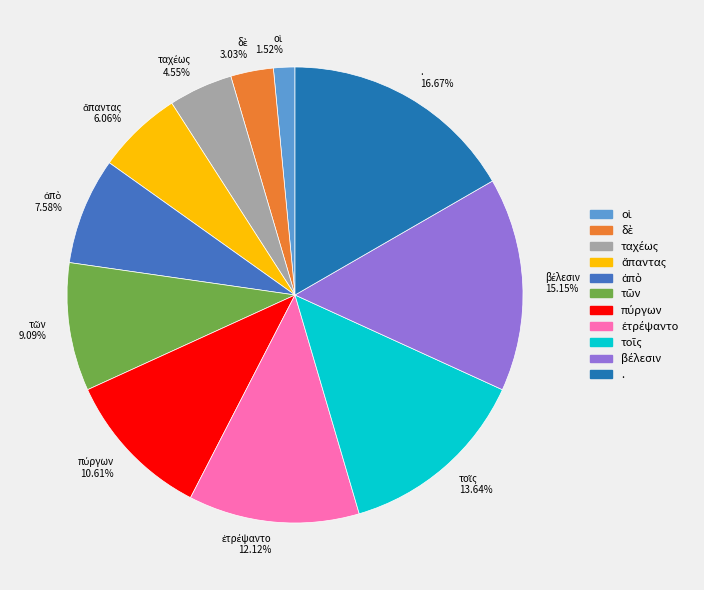

What is the largest slice in the pie chart?

.